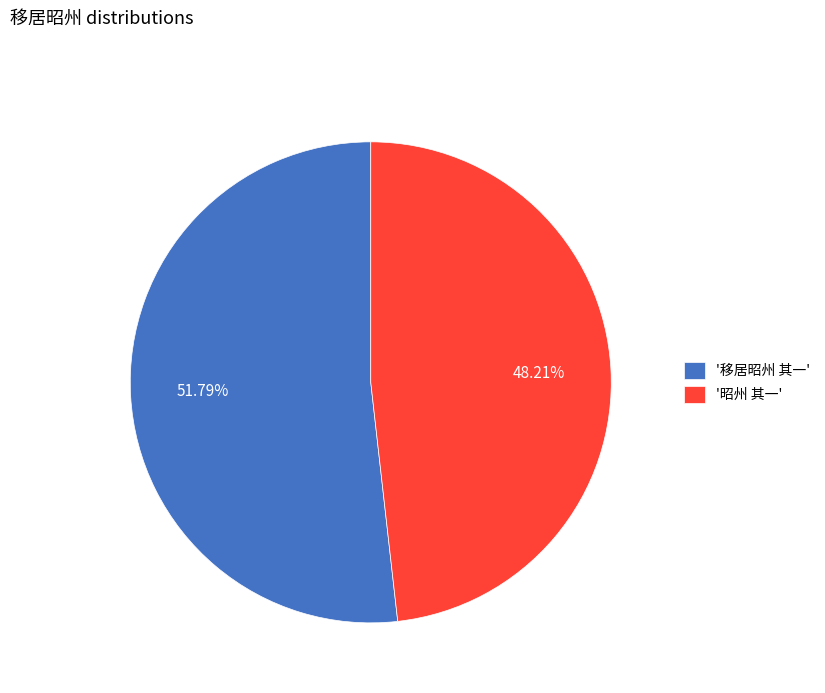

What is the ratio of the value at '移居昭州 其一' to the value at '昭州 其一'?

1.1